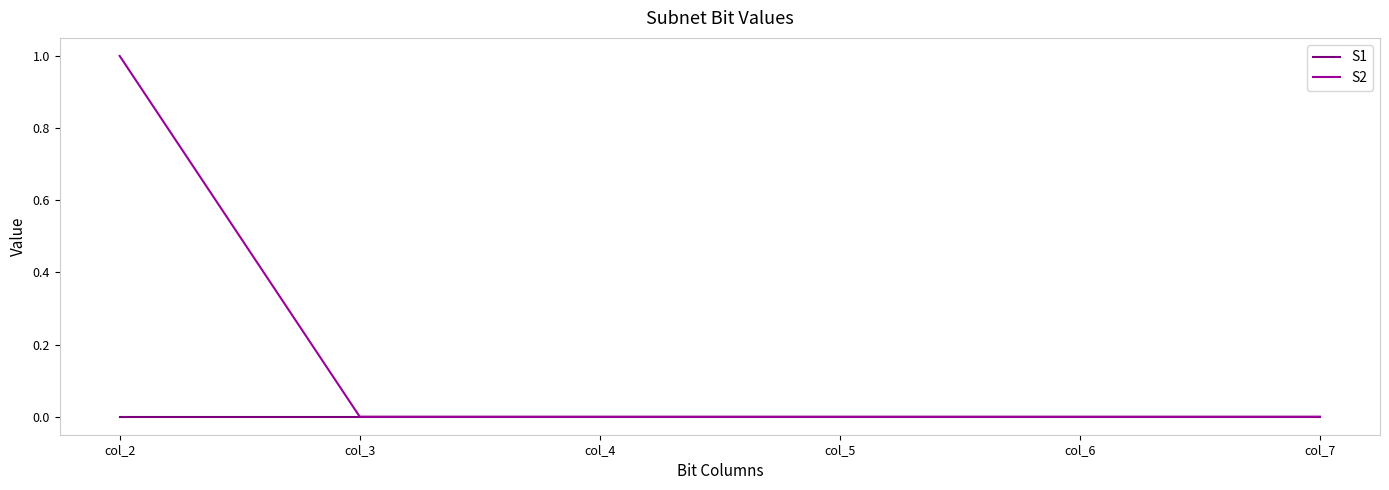

Does the chart have visible grid lines?

No